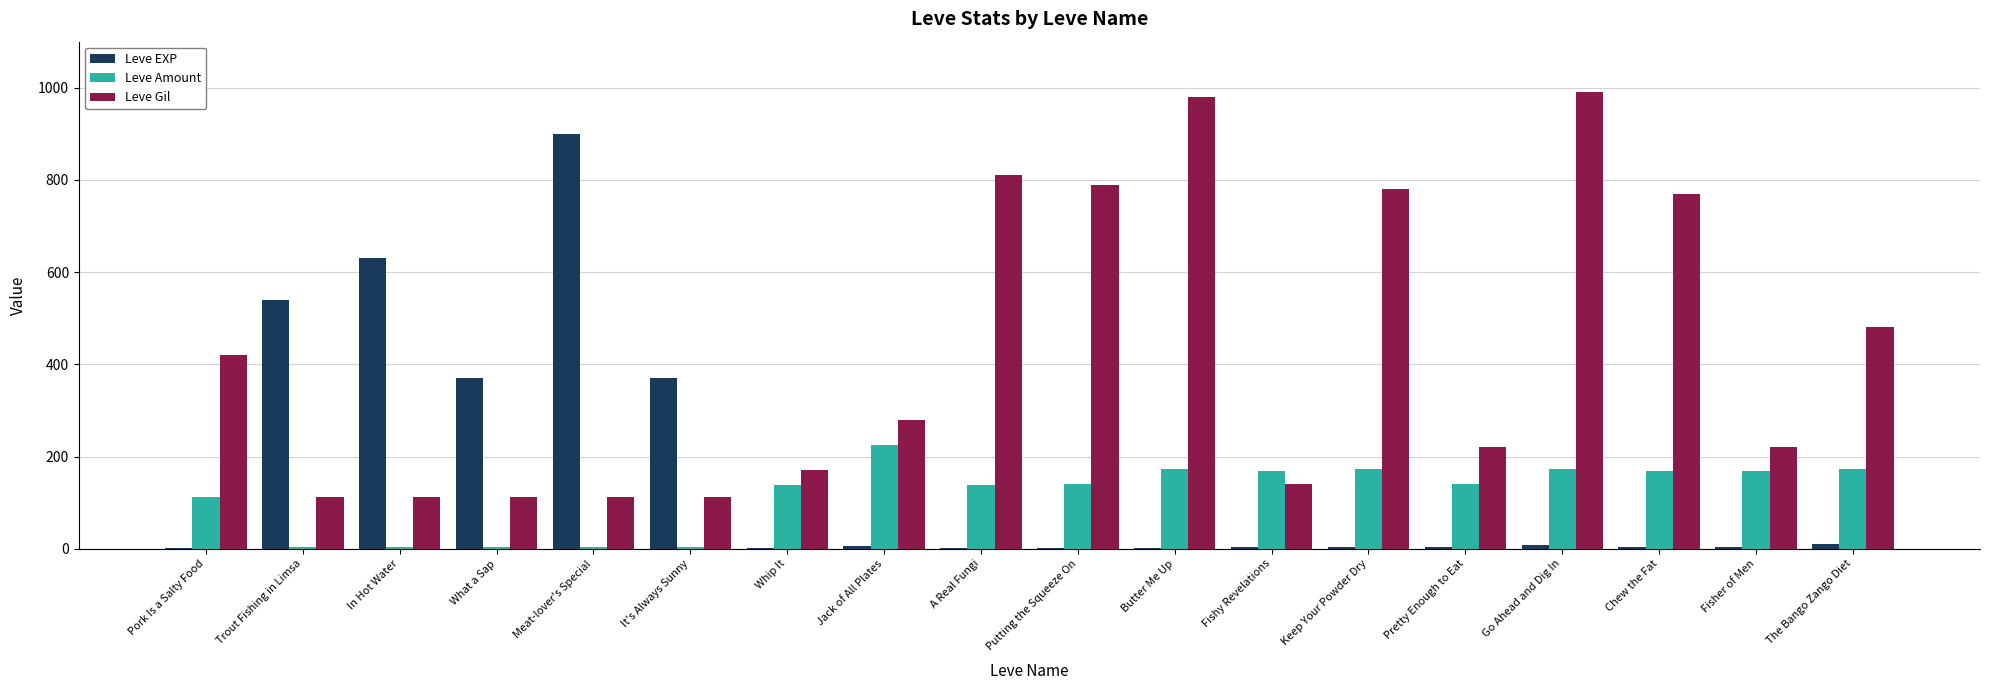

Count the number of categories in the chart.

18